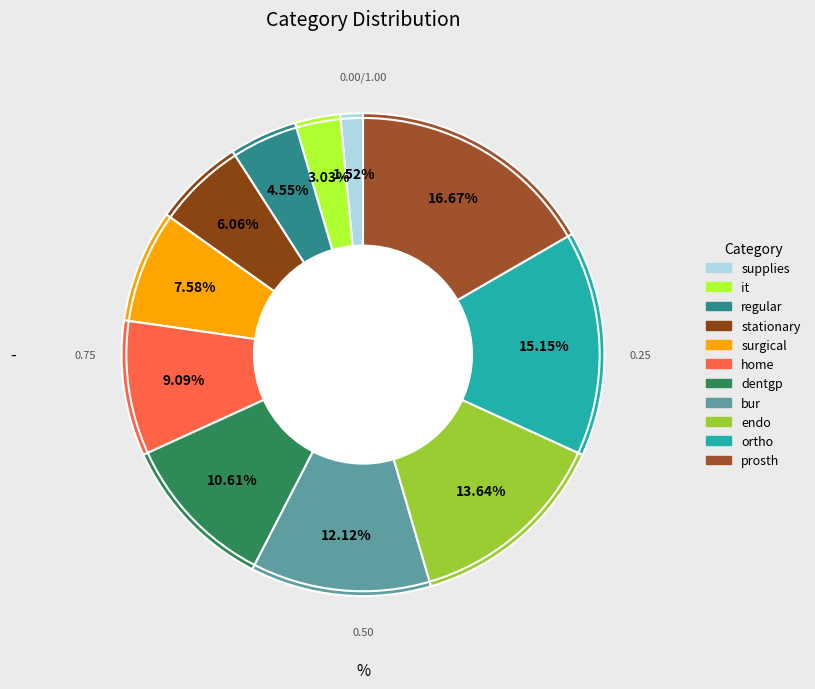

To the nearest percent, what is the difference between the largest and smallest slice percentages?

15%